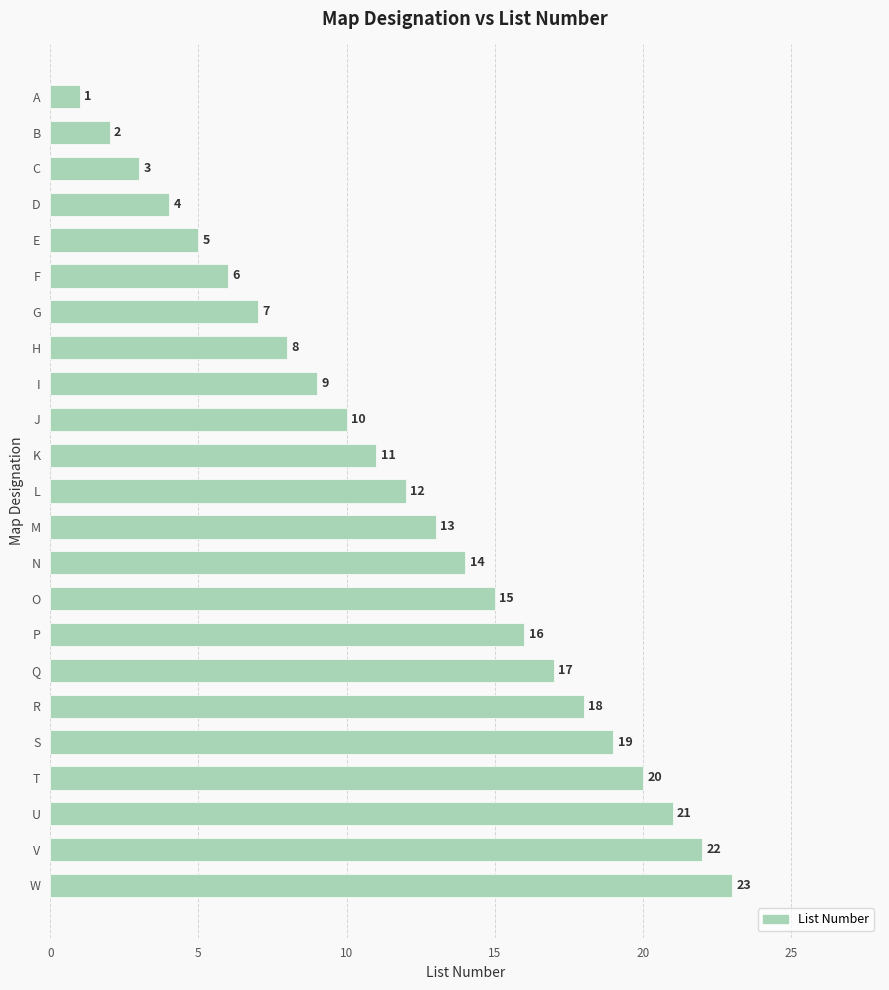

Where is the data nearest to the value 12?

L